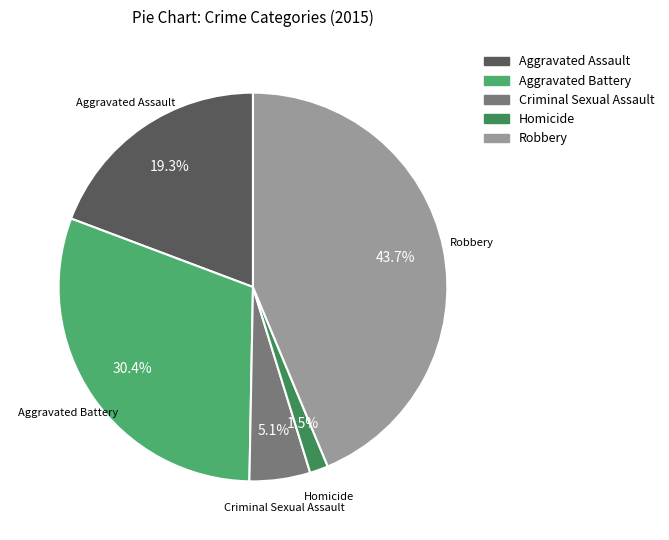

Count the number of slices in the pie.

5